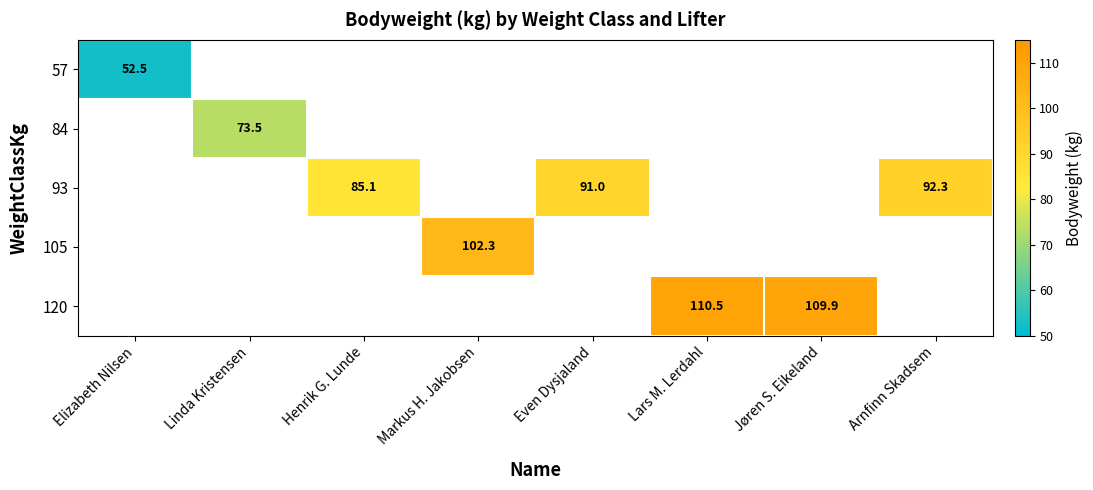

At how many categories does at least one series exceed 81?

6